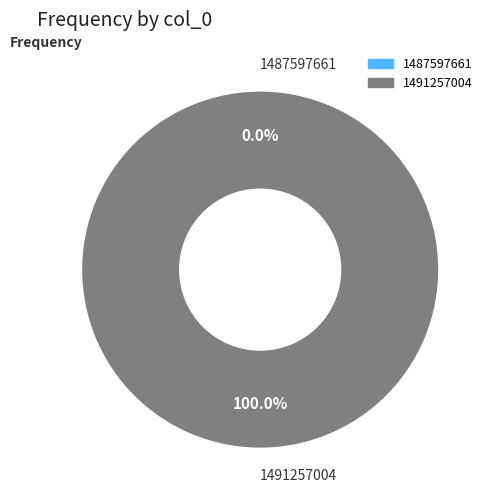

Rank the categories by value from highest to lowest.

1491257004, 1487597661